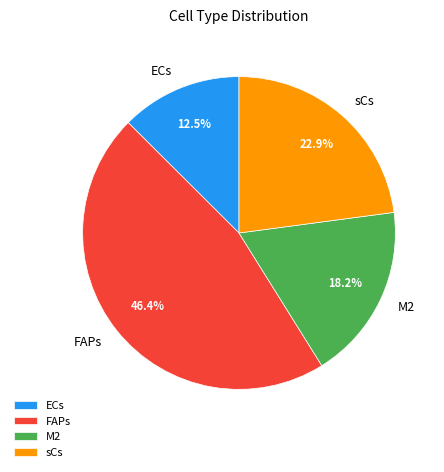

Between FAPs and ECs, which is larger?

FAPs